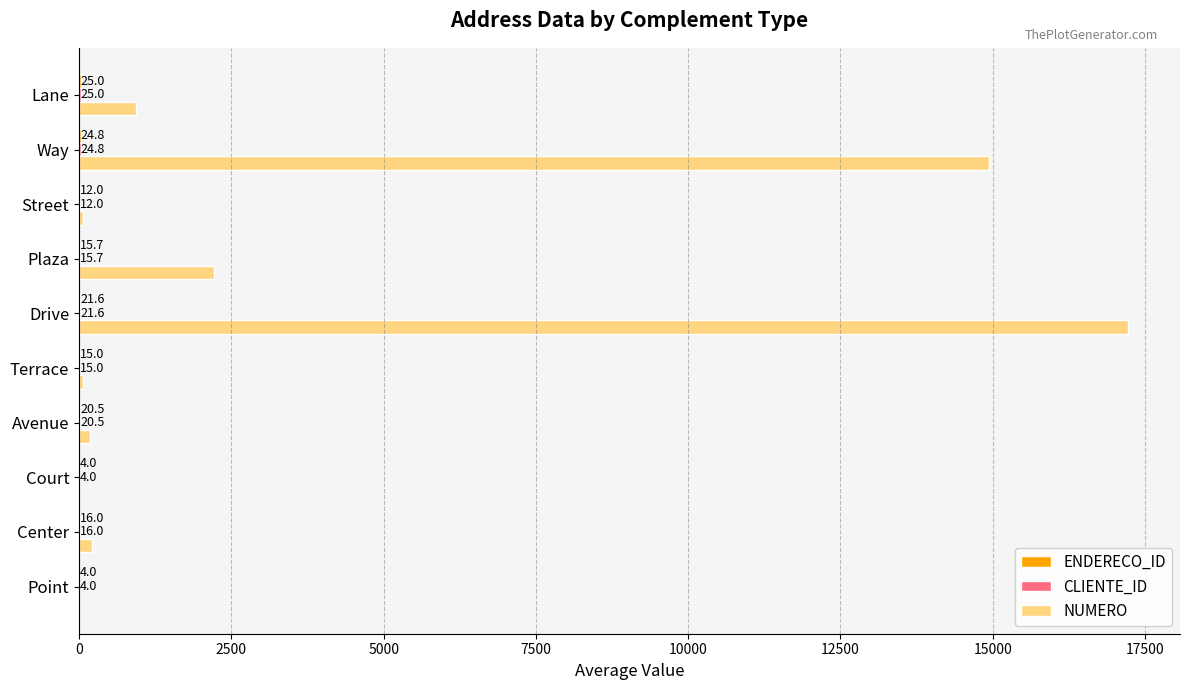

Which series changed the most between Way and Lane?

NUMERO